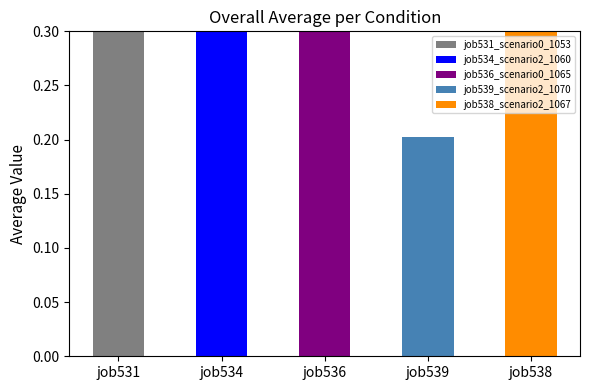

At how many categories does at least one series exceed 0?

5